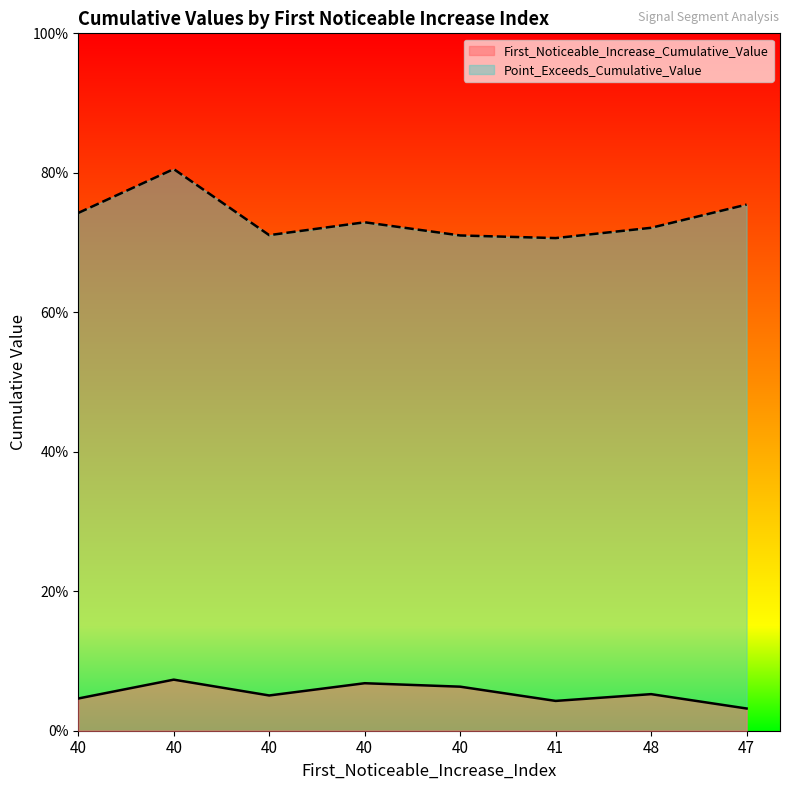

At how many categories does at least one series exceed 0?

8